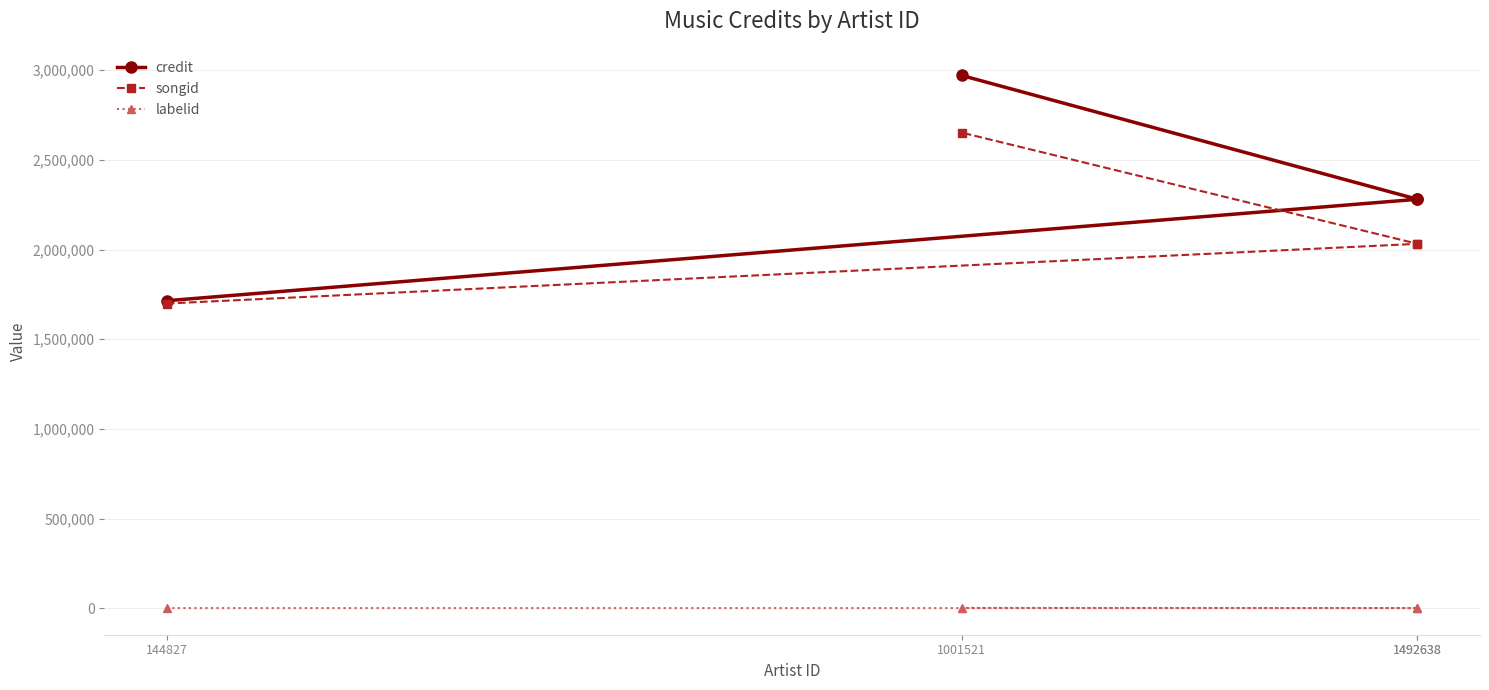

Which category has the highest value in the songid series?

1001521